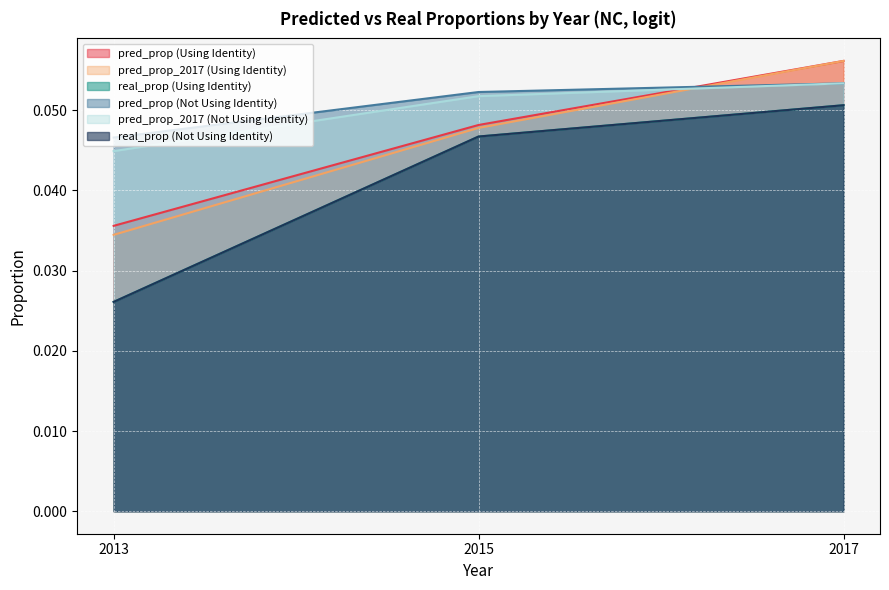

At how many categories does at least one series exceed 0?

3